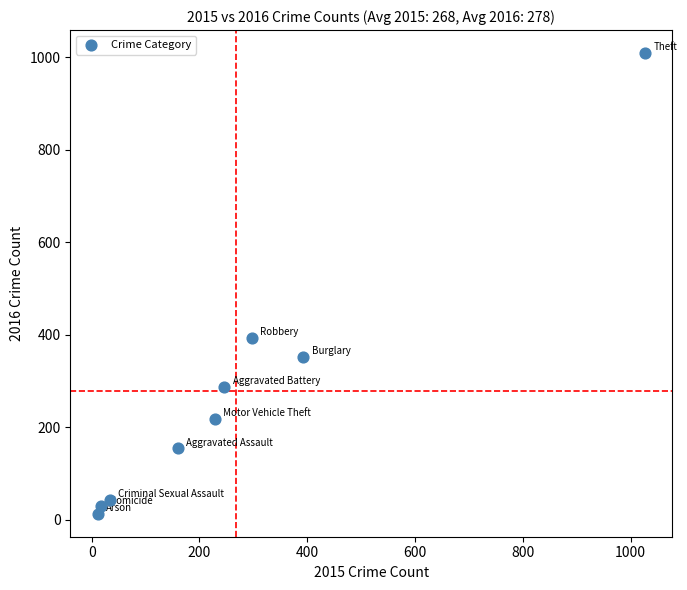

What Y value in the scatter plot is closest to 511?

394